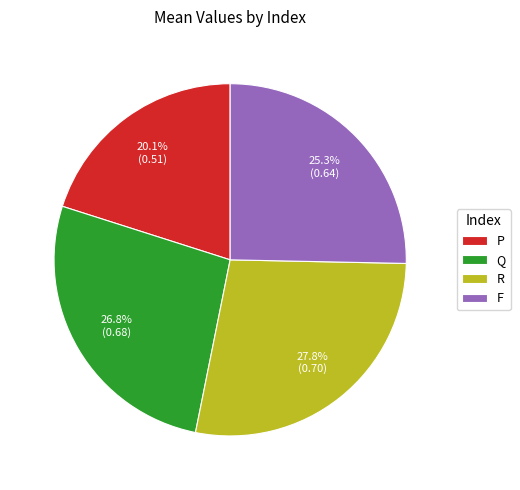

Which category has the smallest portion of the pie?

P